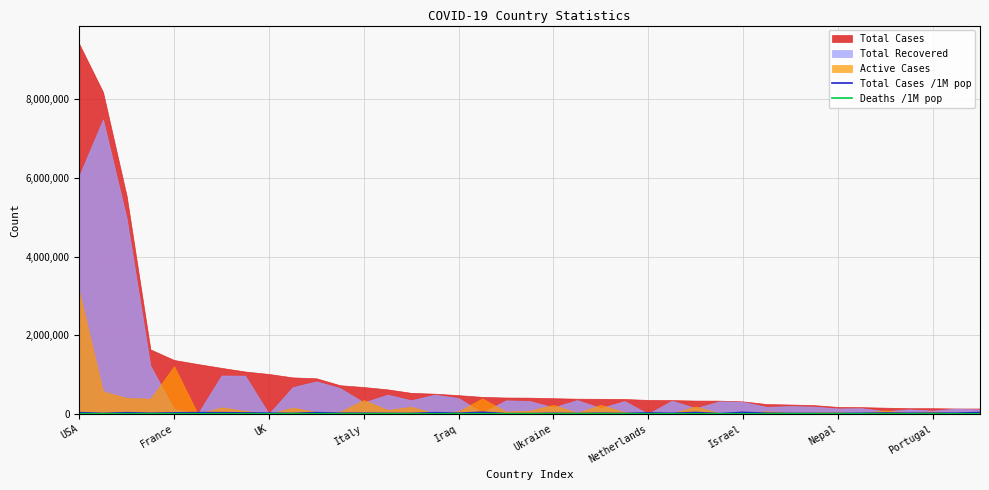

At which category does Deaths /1M pop reach its first local peak?

UK